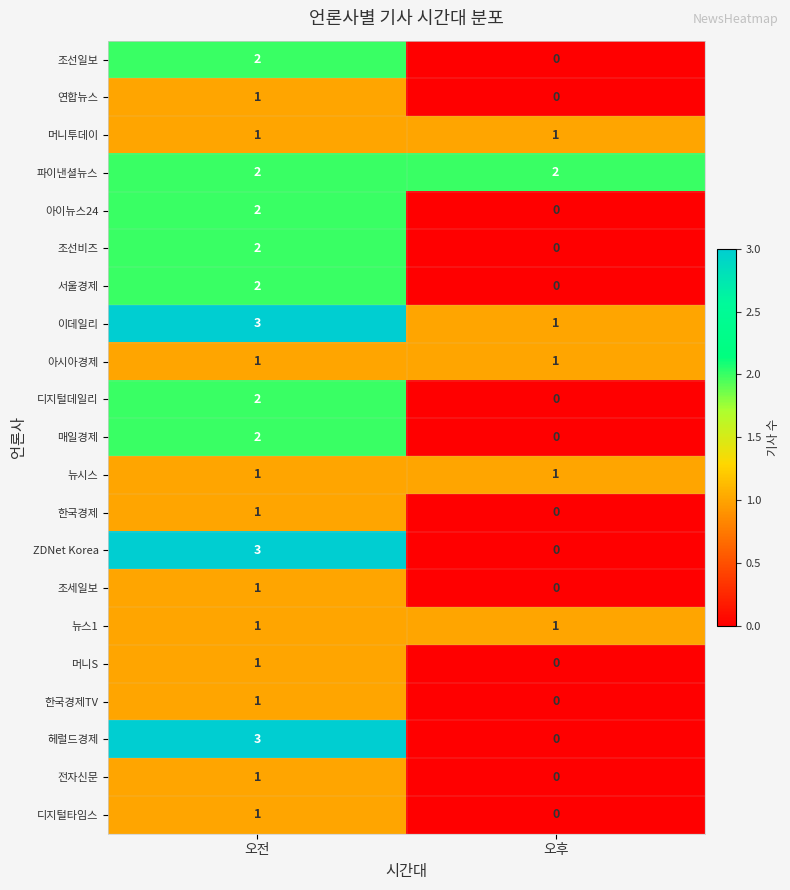

What is the difference between the maximum and minimum values in the ZDNet Korea series?

3